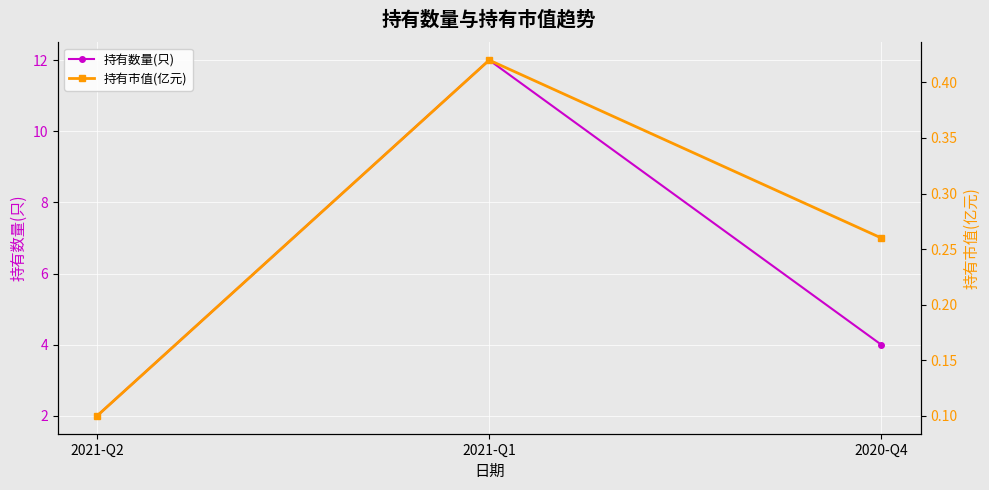

What position from the left is 2021-Q1?

2